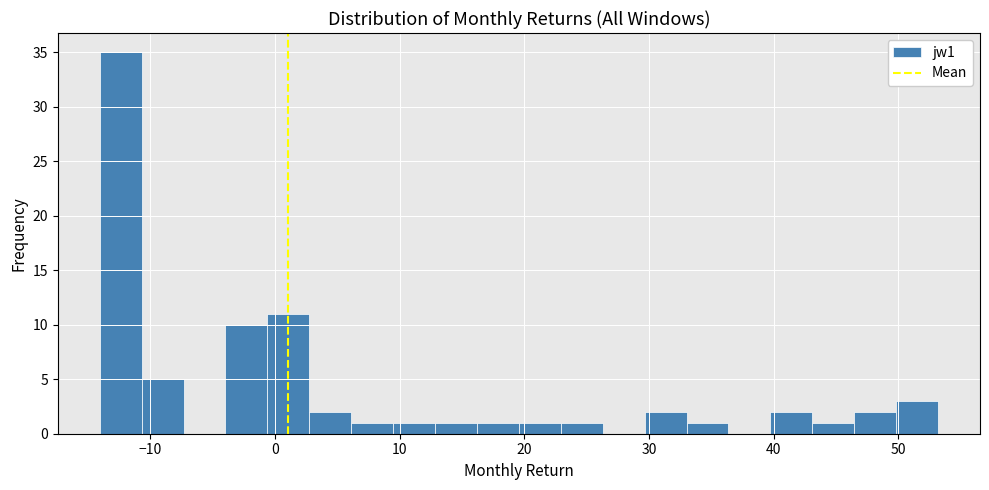

Read against the x-axis, roughly where is the centre of the tallest bar?

-12